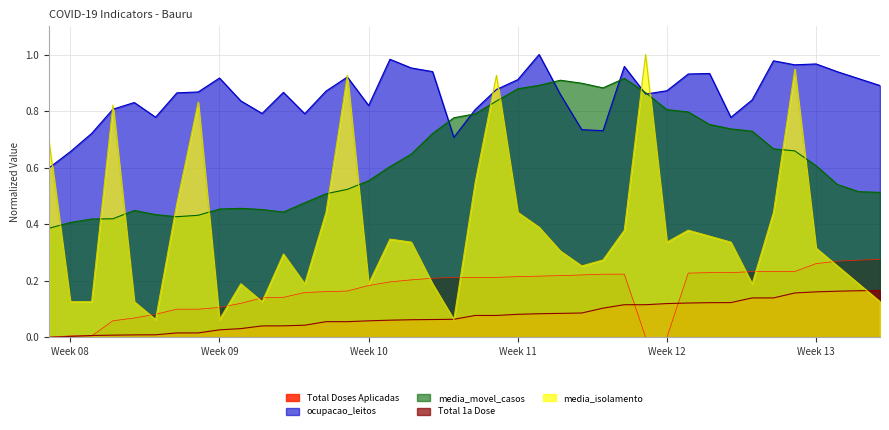

True or false: media_movel_casos and Total Doses Aplicadas intersect in this chart.

False